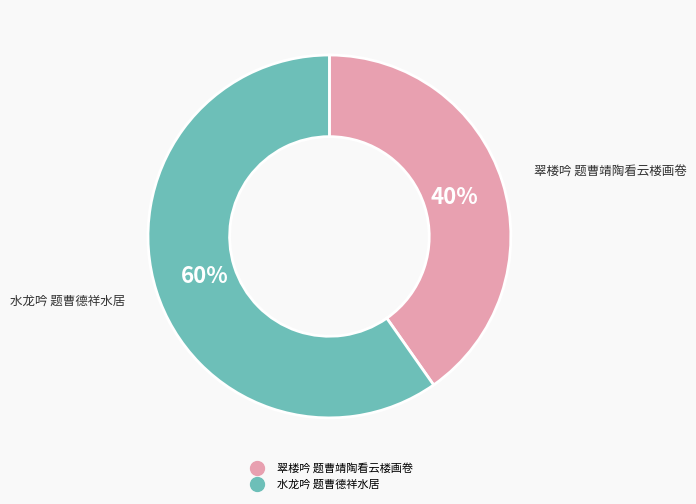

What is the majority slice?

水龙吟 题曹德祥水居